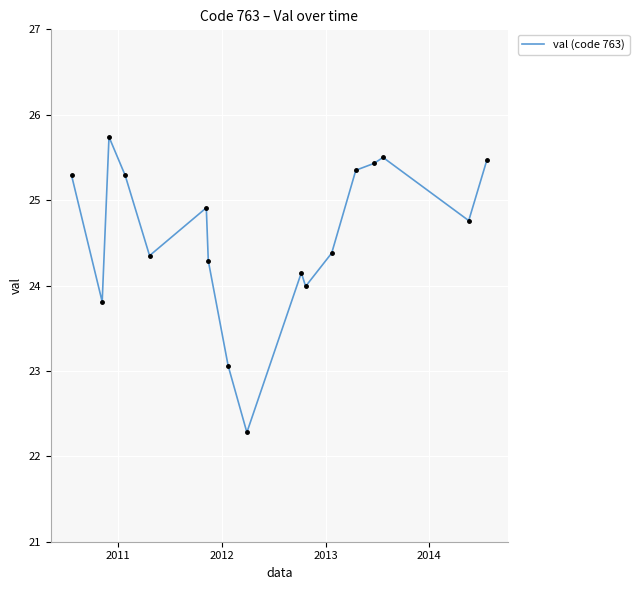

What is the difference between the maximum and minimum values?

3.5